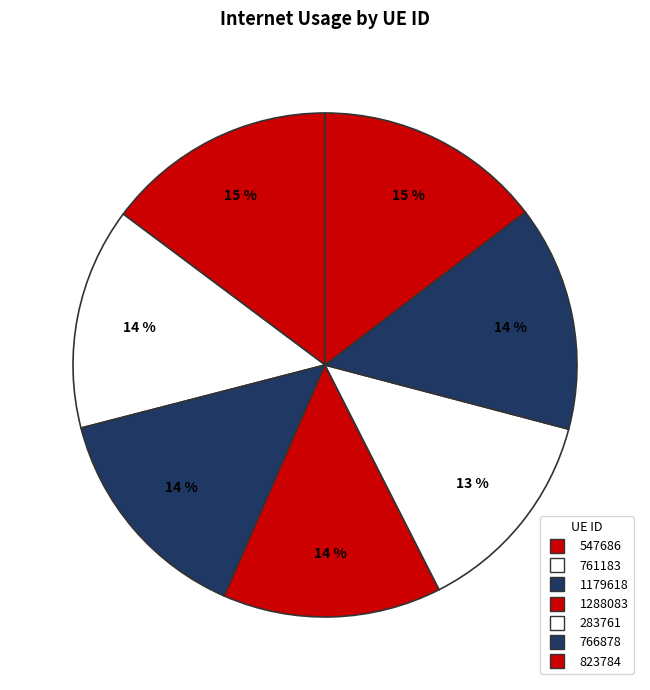

How many segments does this pie chart have?

7